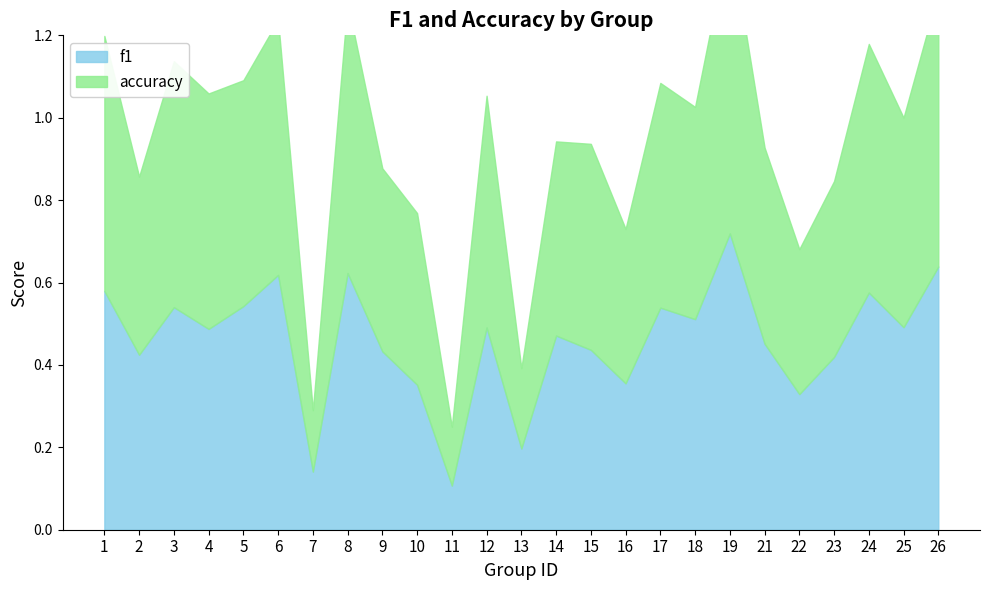

The f1 series shows 0.8 at 25. True or false?

False